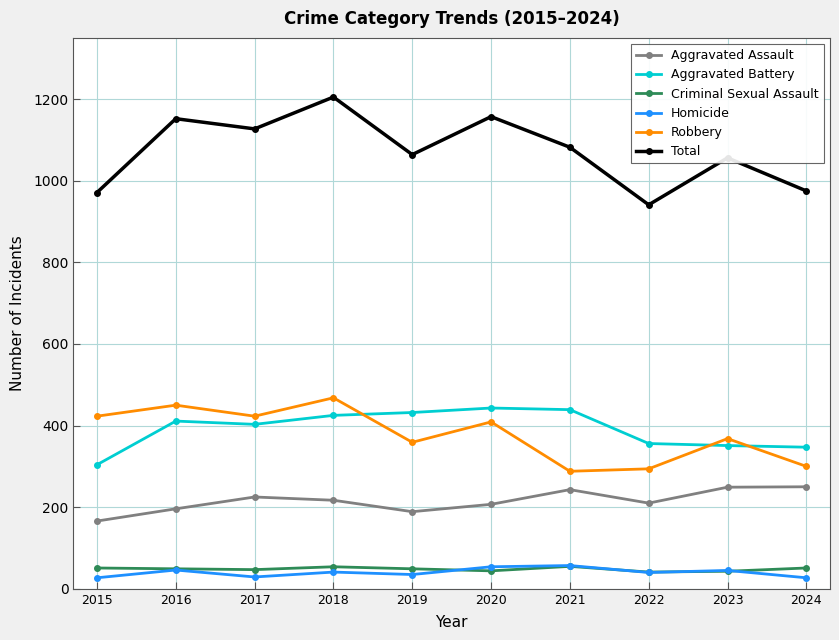

True or false: Aggravated Assault and Criminal Sexual Assault intersect in this chart.

False